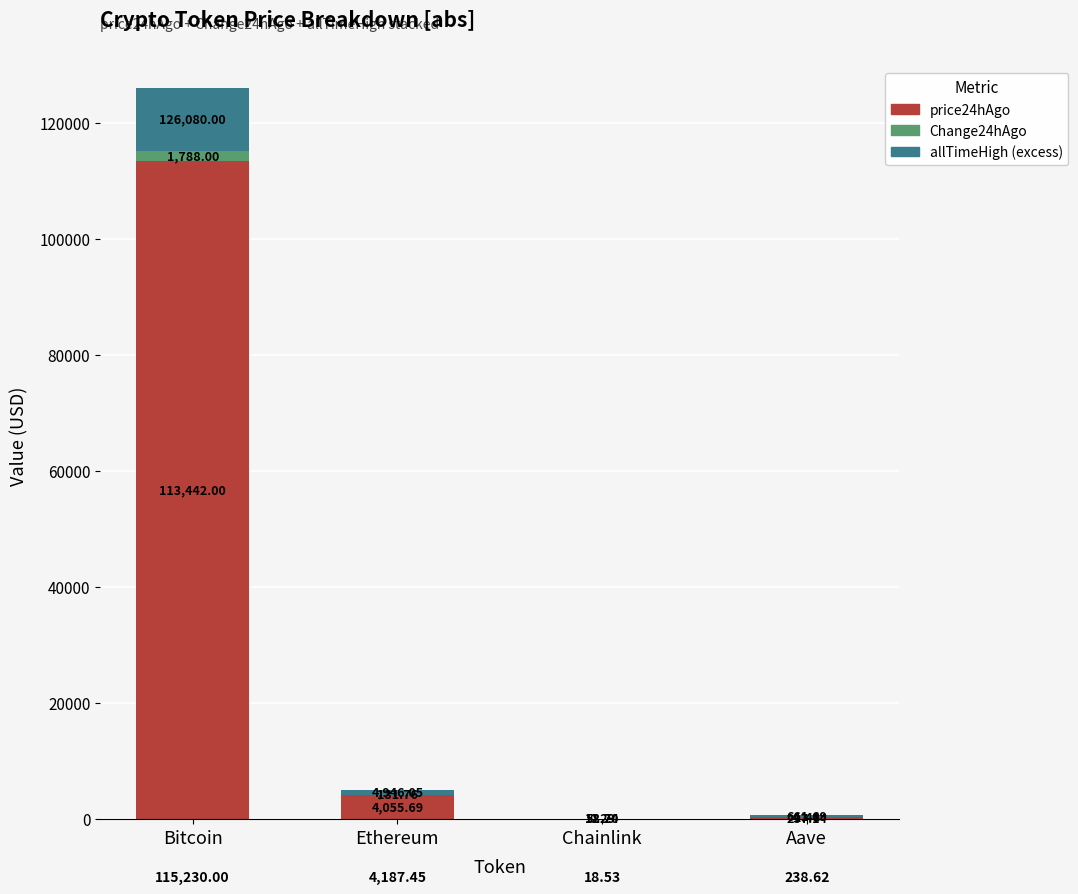

At which label does price24hAgo reach its peak?

Bitcoin